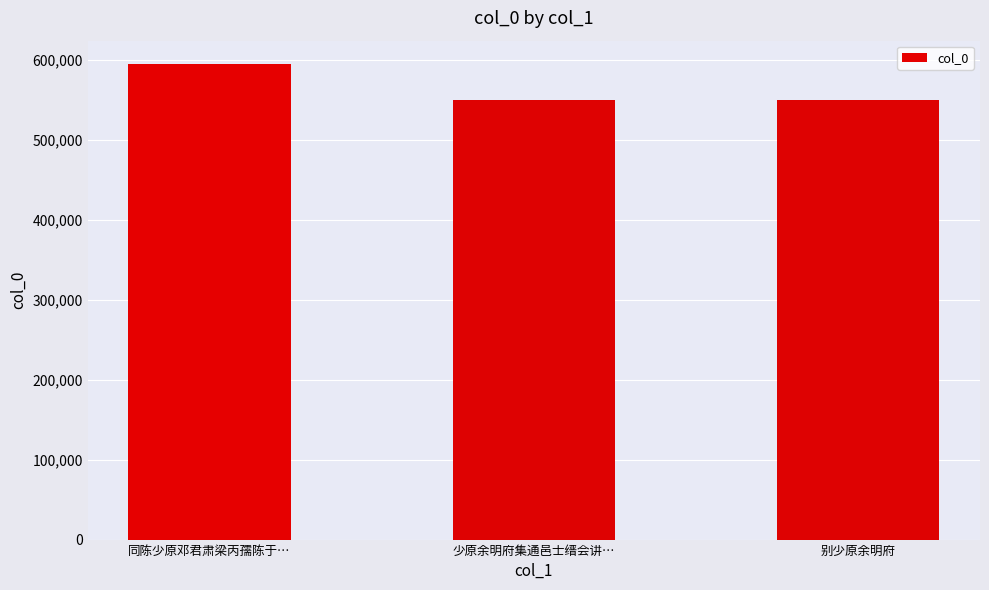

What is the sum of all values?

1694286